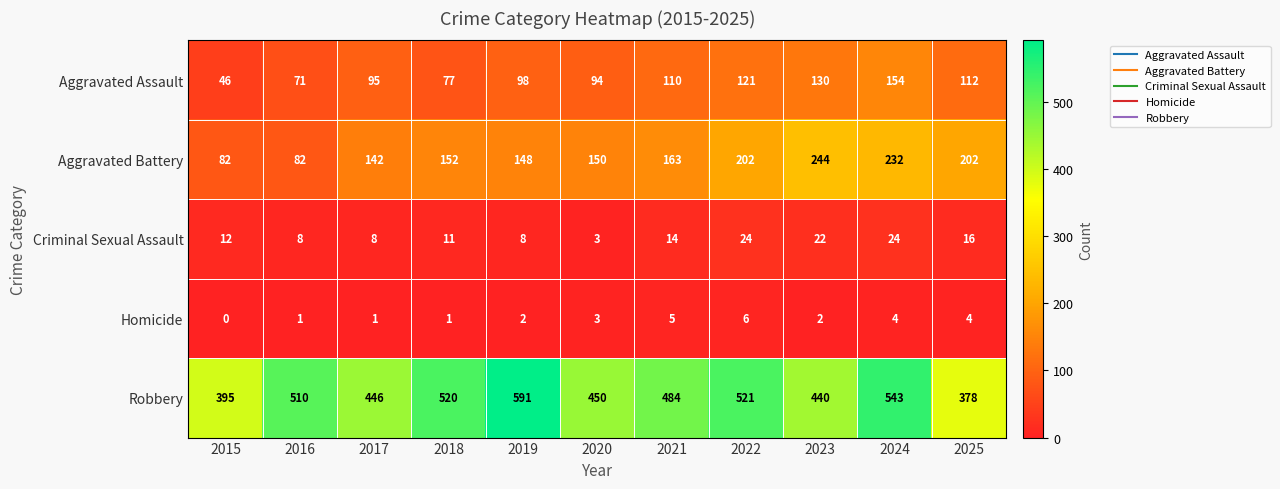

List the series in order of their peak value, highest first.

Robbery, Aggravated Battery, Aggravated Assault, Criminal Sexual Assault, Homicide